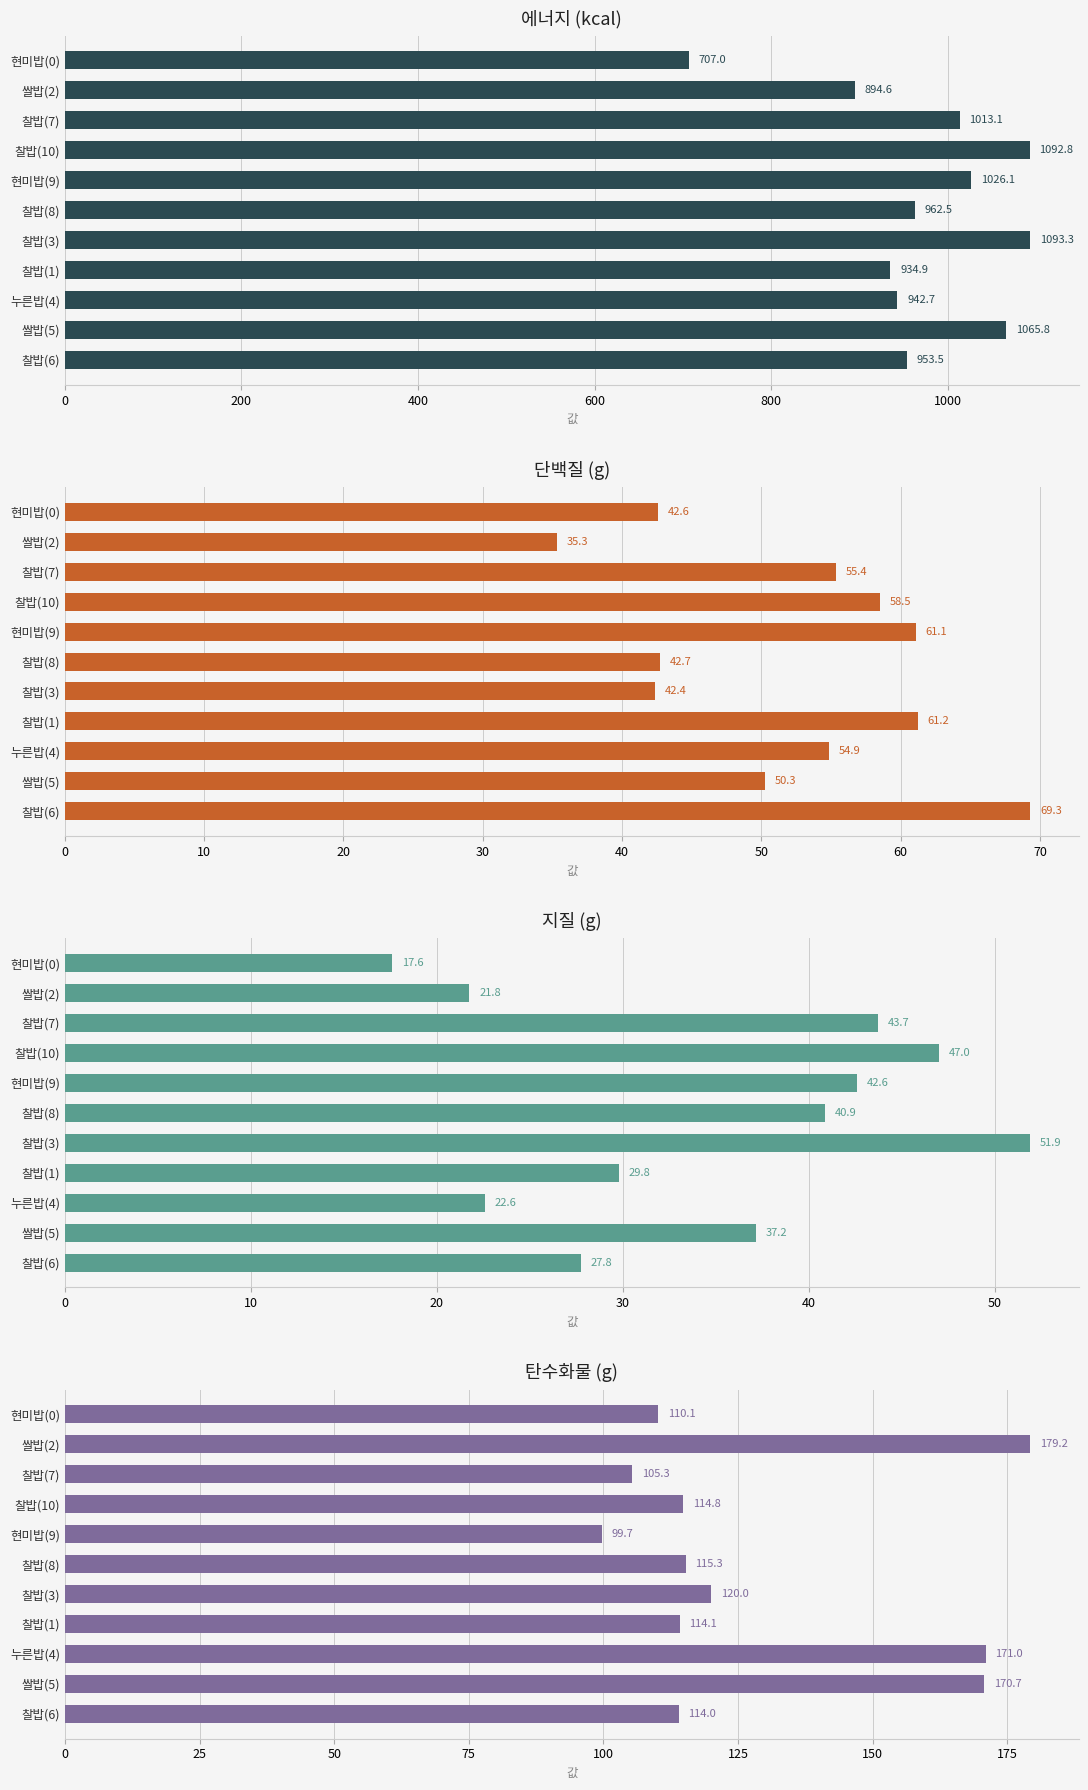

What is the value of the 탄수화물(g) bar at the 5th from the left?

99.7